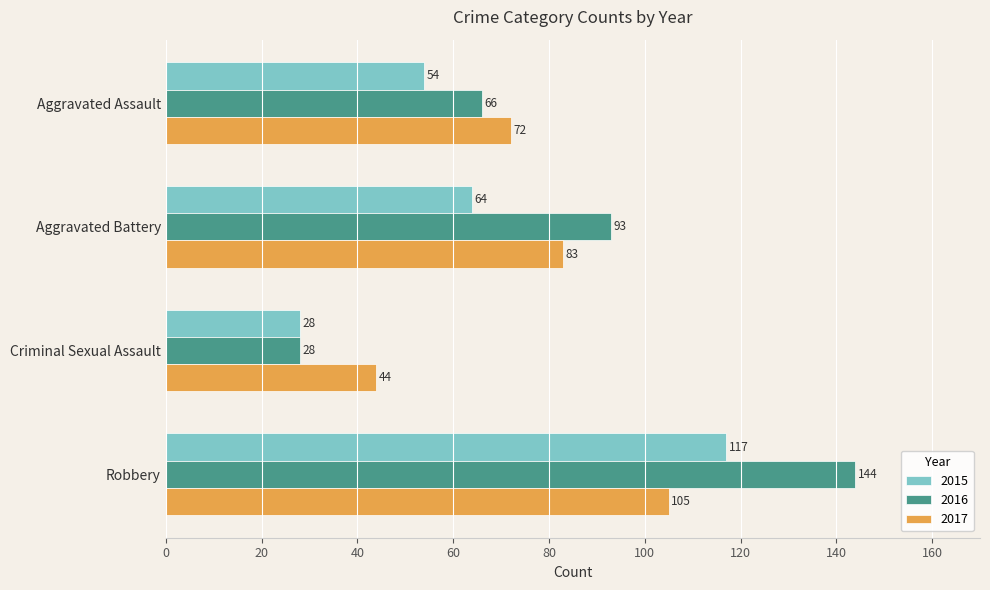

How many data points does each series have?

4